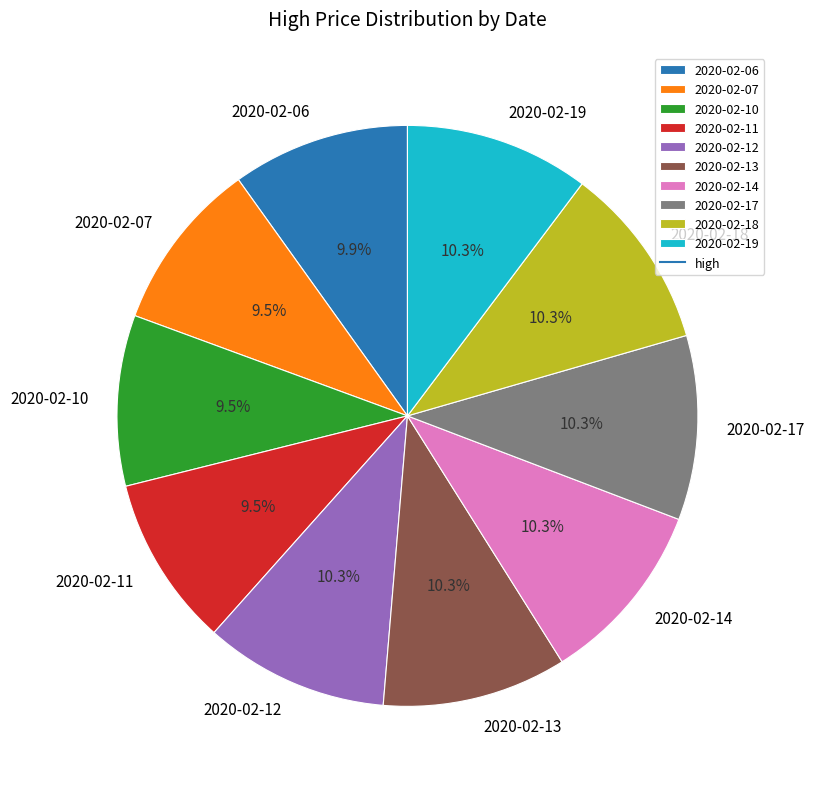

Does any single category account for the majority?

No